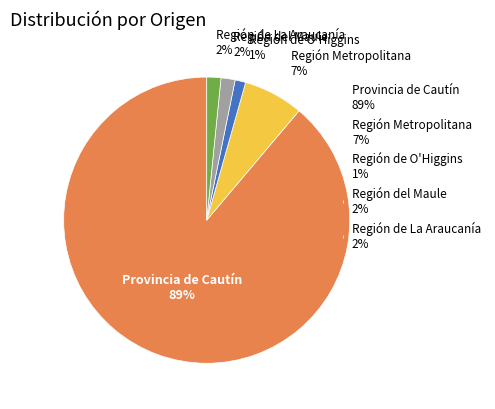

The Región de O'Higgins 1% slice represents 12% of the pie. True or false?

False